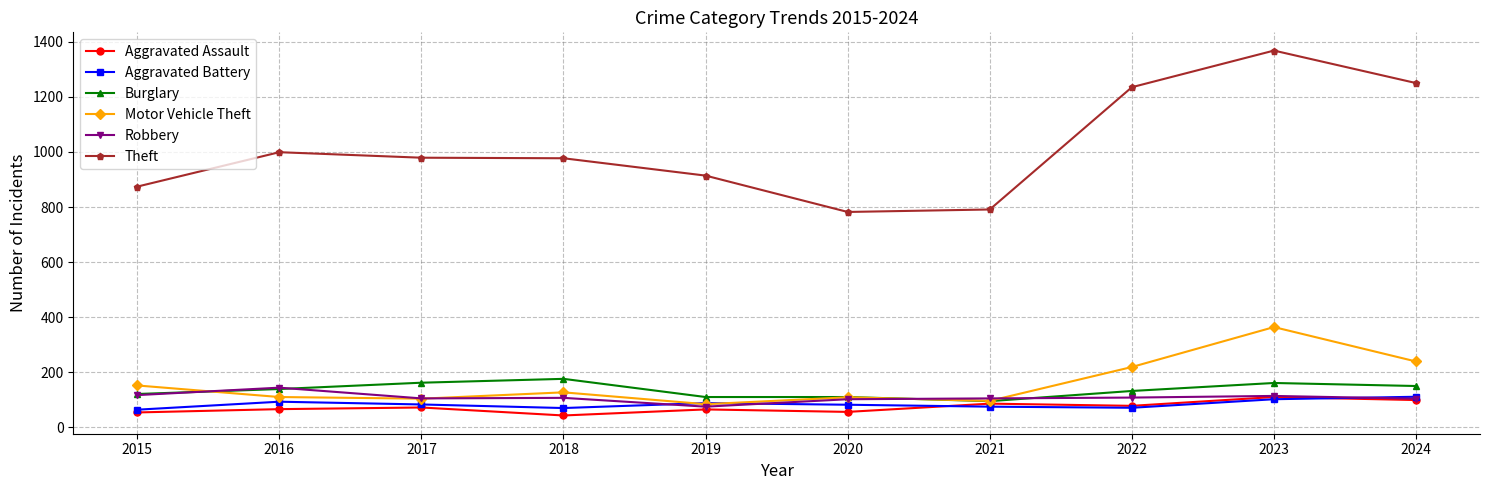

What is the sum of the Motor Vehicle Theft values at 2018 and 2023?

491